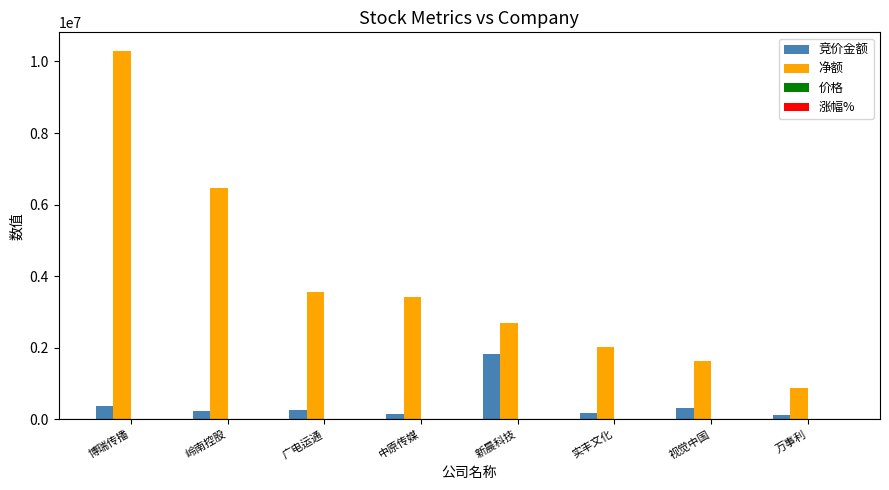

True or false: 净额 has a value of 1616255.0 at 视觉中国.

True